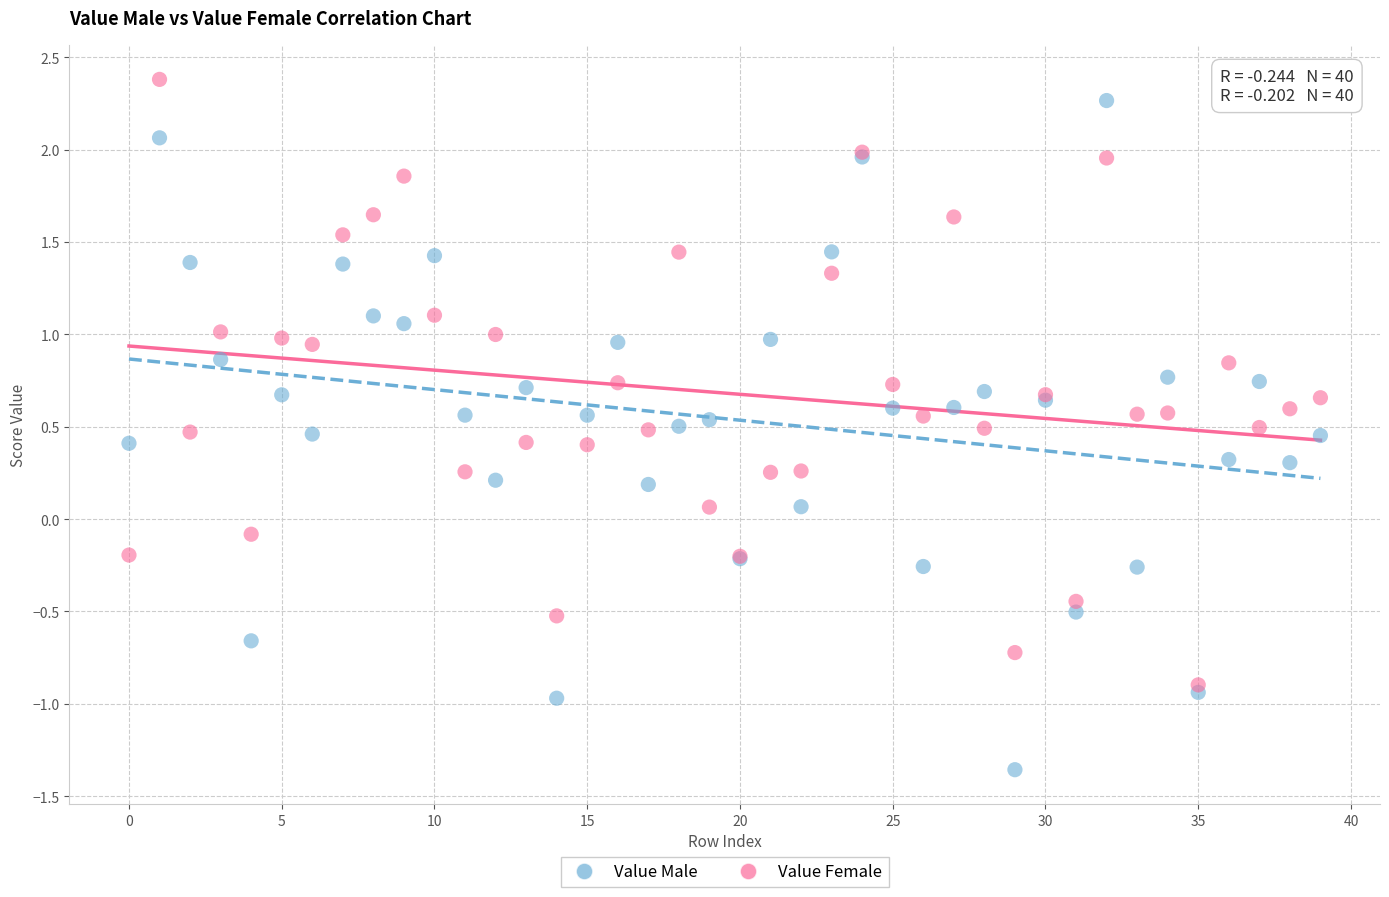

Which series reaches the maximum Y coordinate?

Value Female